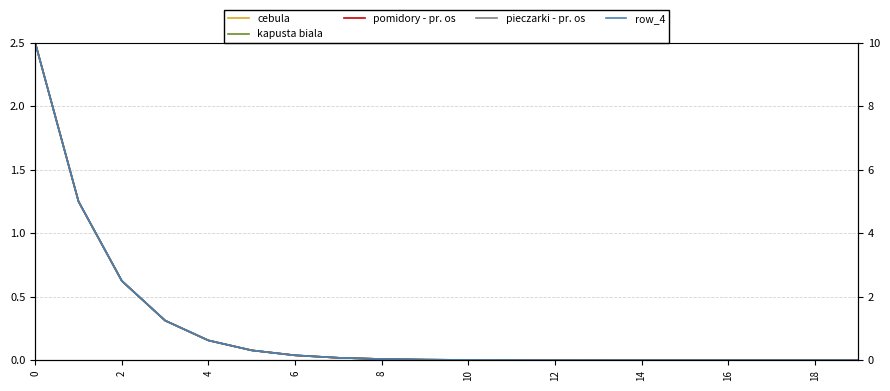

What are all the series names shown in the legend?

cebula, kapusta biala, pomidory - pr. os, pieczarki - pr. os, row_4